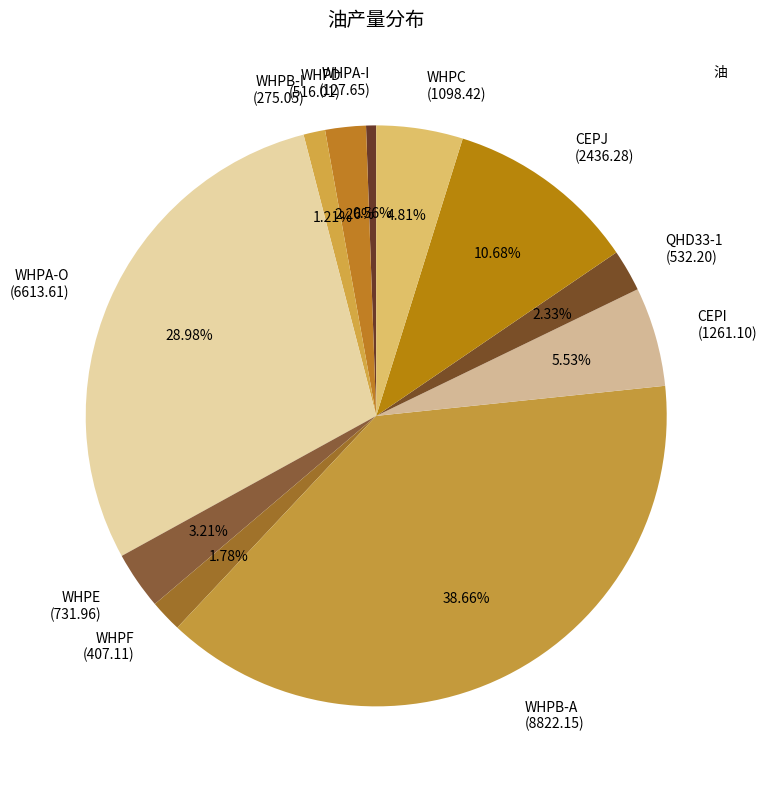

To the nearest percent, what percentage of the pie is WHPE?

3%